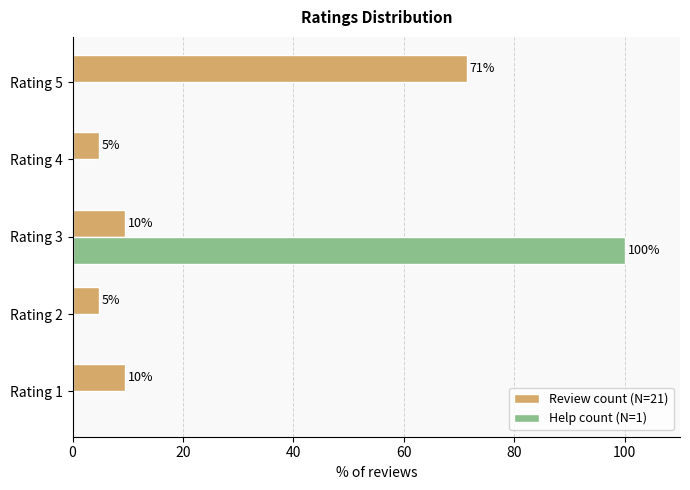

What is the difference between the maximum and minimum values in the Review count (N=21) series?

66.7